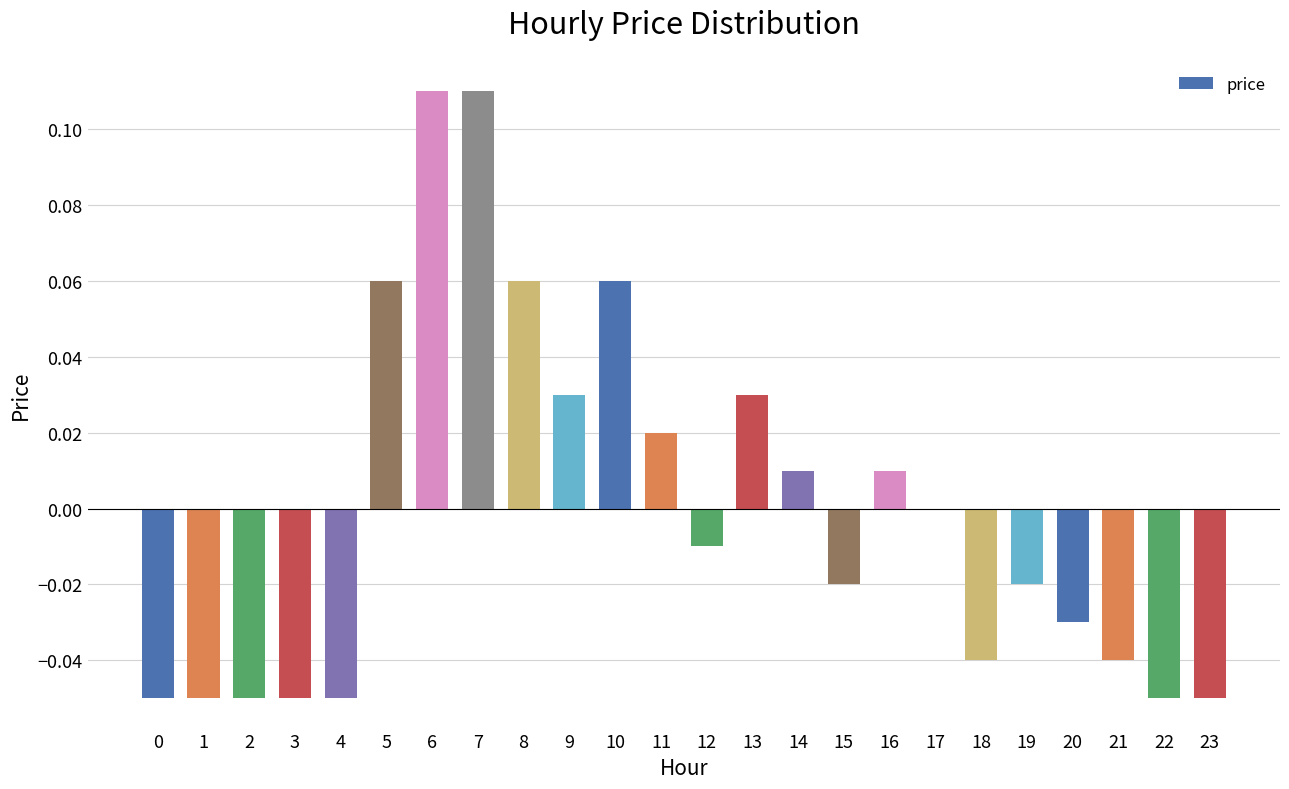

The value at 9 is 0.0. True or false?

True